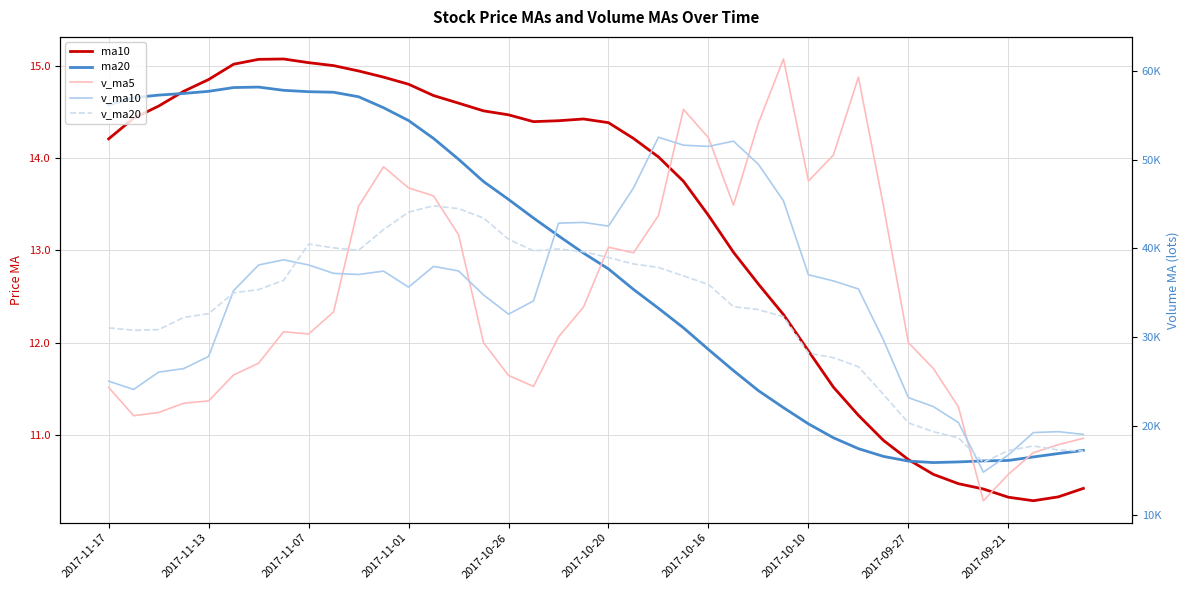

How many values in the v_ma20 series are below 35010?

20